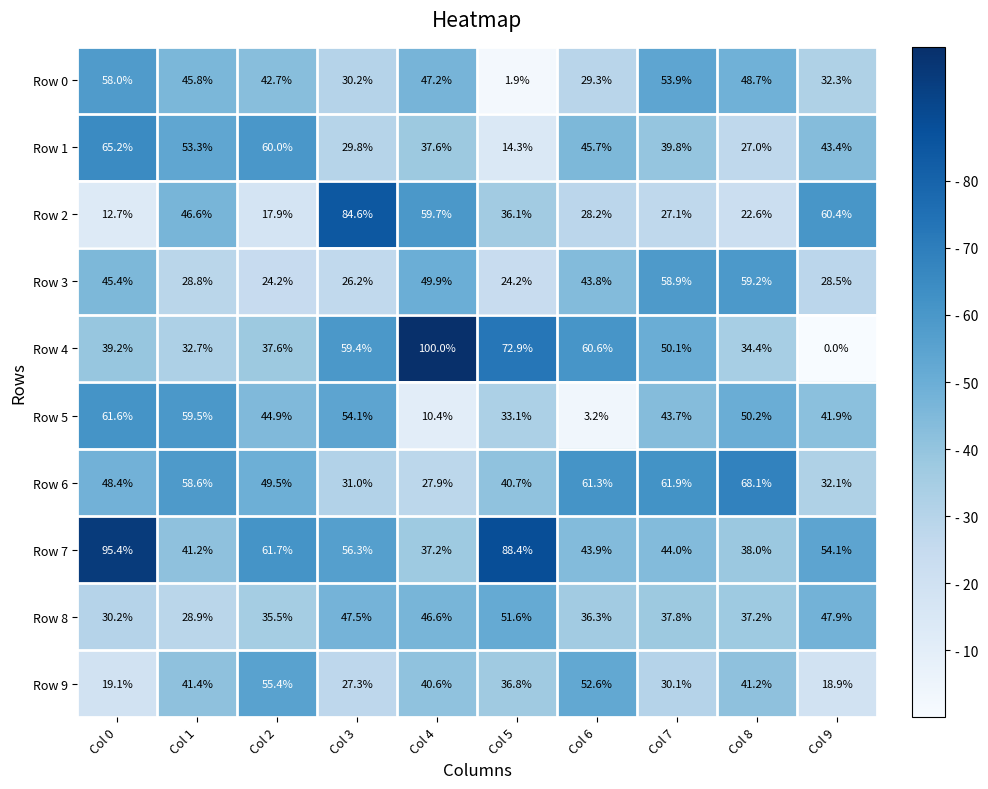

At which label does Row 7 first exceed 54?

Col 0